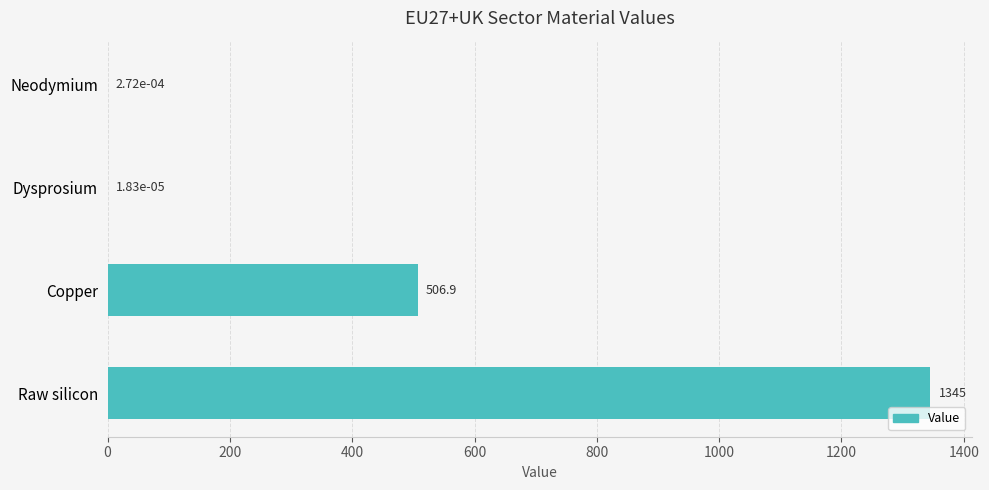

Where is the data nearest to the value 672?

Copper